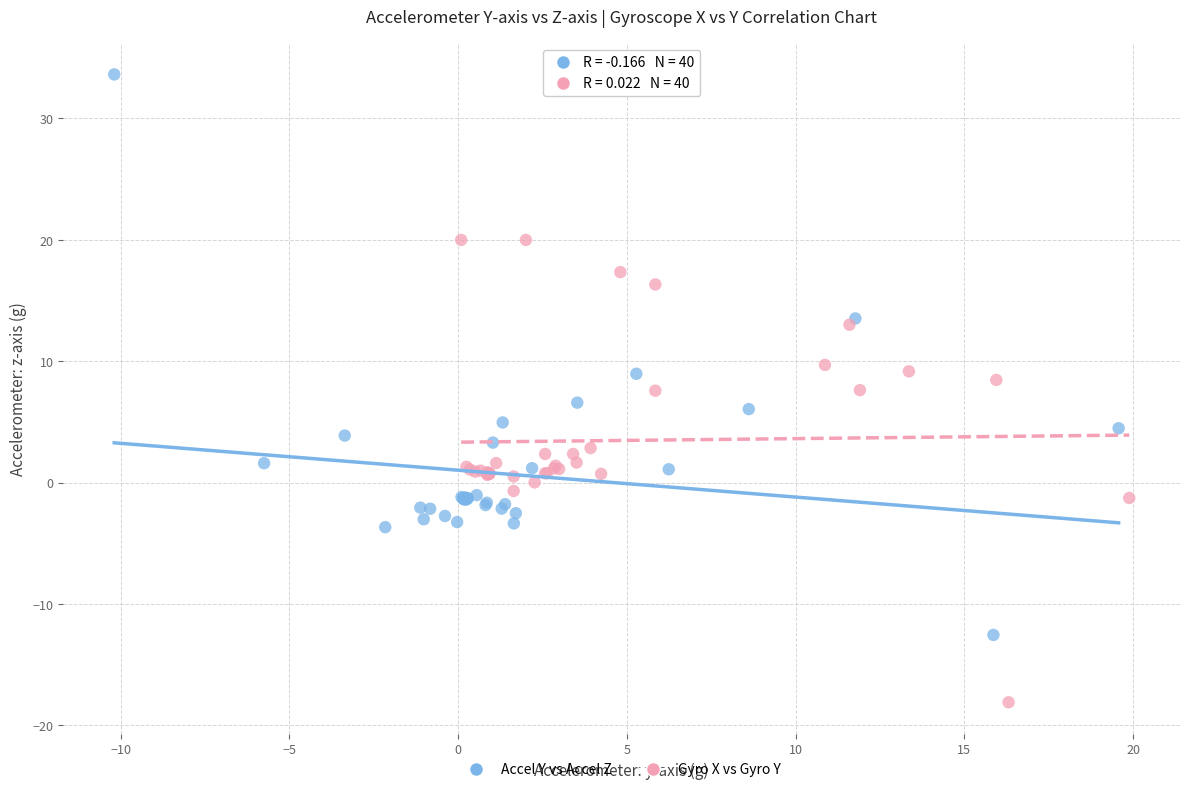

Which series has the widest spread of Y values?

Accel Y vs Accel Z